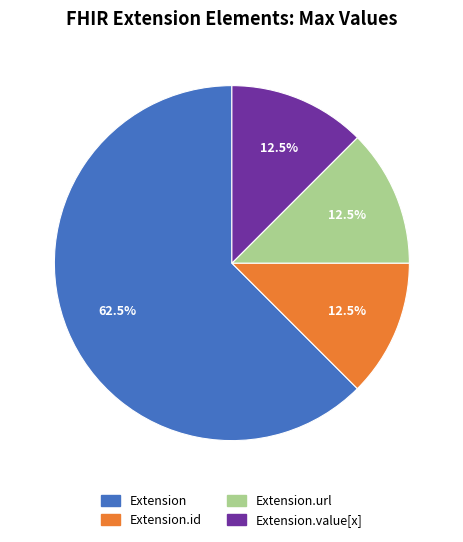

Which category accounts for the majority?

Extension